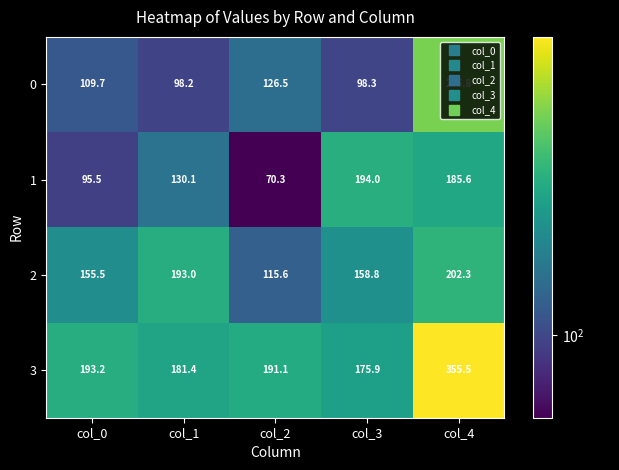

At which category is the sum across all series the highest?

col_4